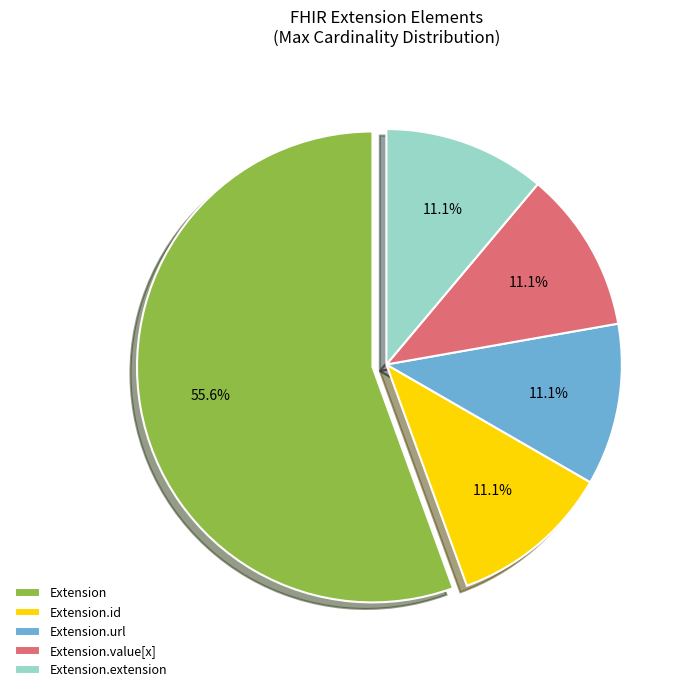

True or false: Extension.value[x] accounts for 42% of the total.

False